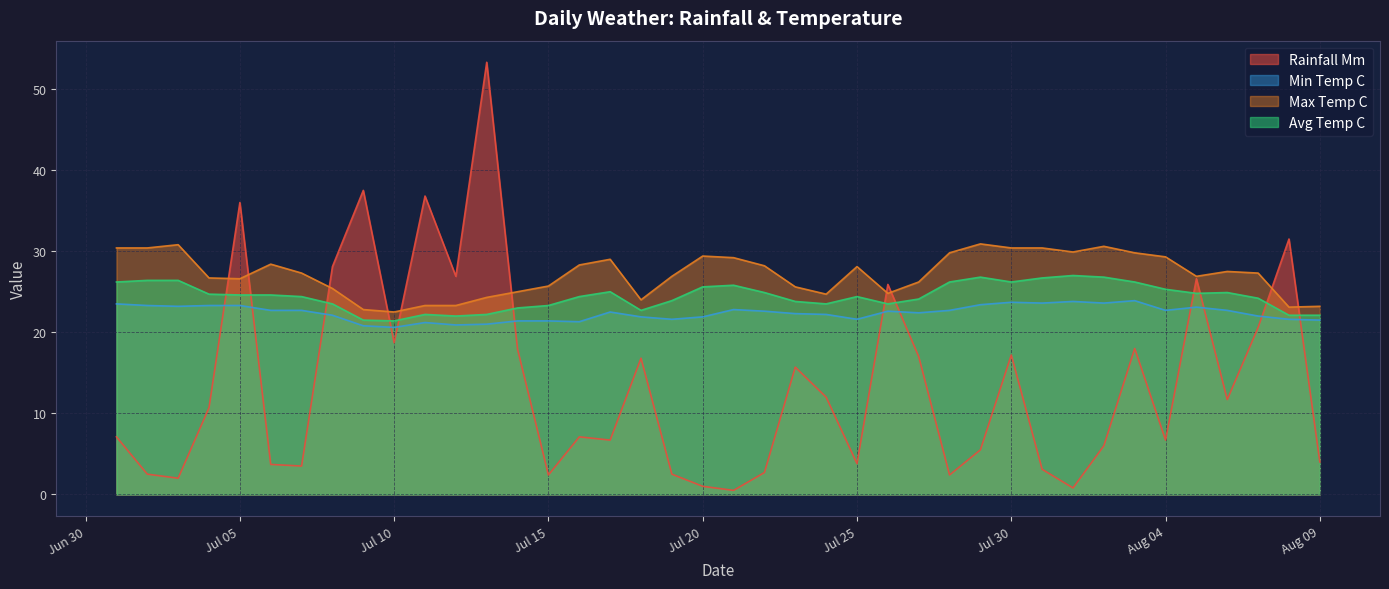

List the series in order of their overall mean, lowest first.

Rainfall Mm, Min Temp C, Avg Temp C, Max Temp C